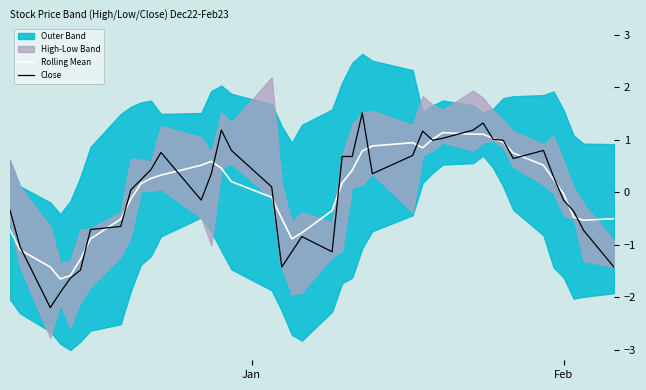

In Close, how many points are lower than both neighbors (excluding endpoints)?

7